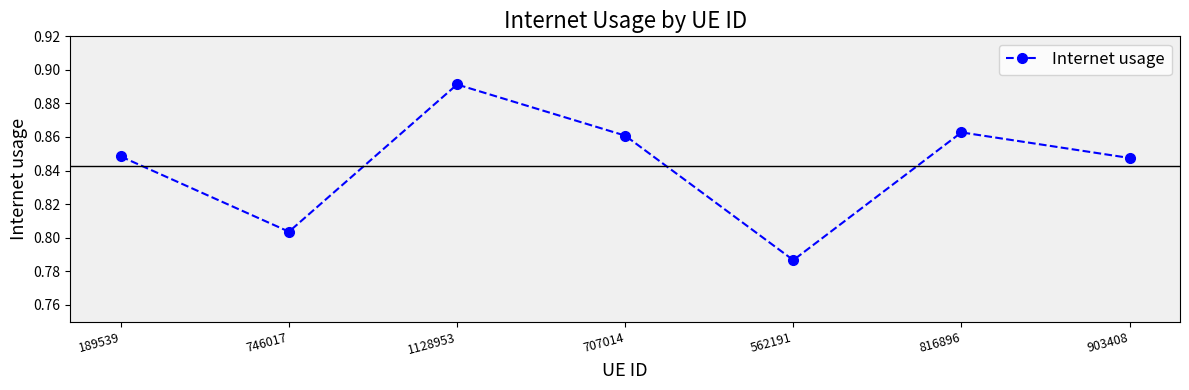

What is the label of the 2nd point from the right?

816896